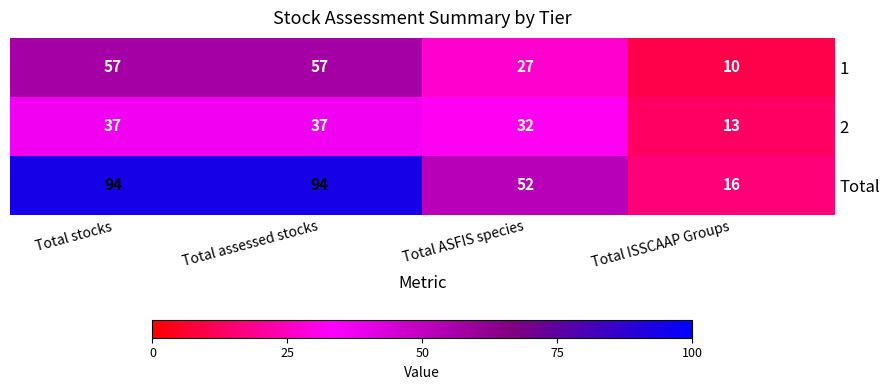

What is the total value across all series at Total stocks?

188